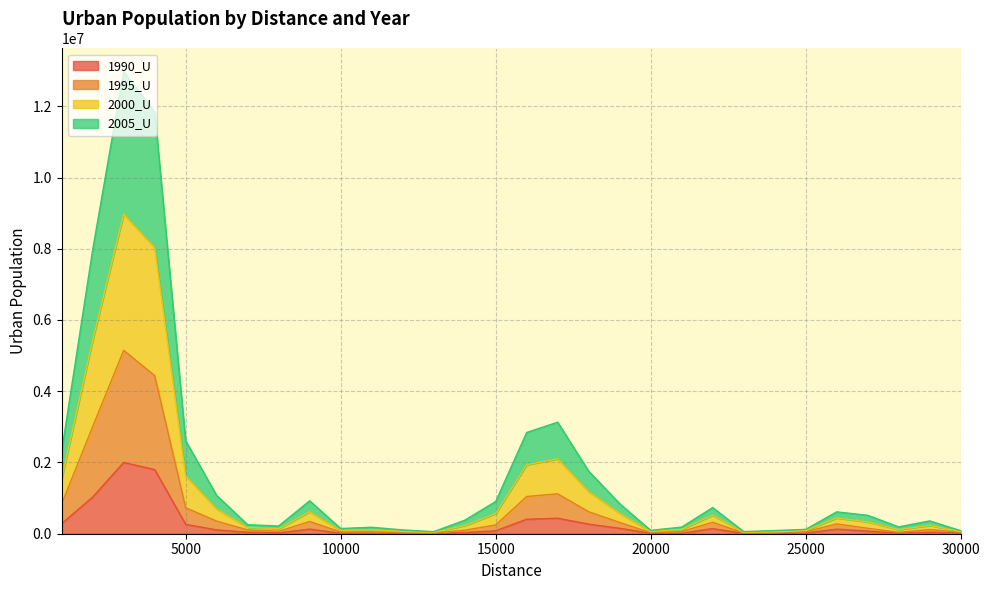

What is the spread (max minus min) of values at 12000?

100071